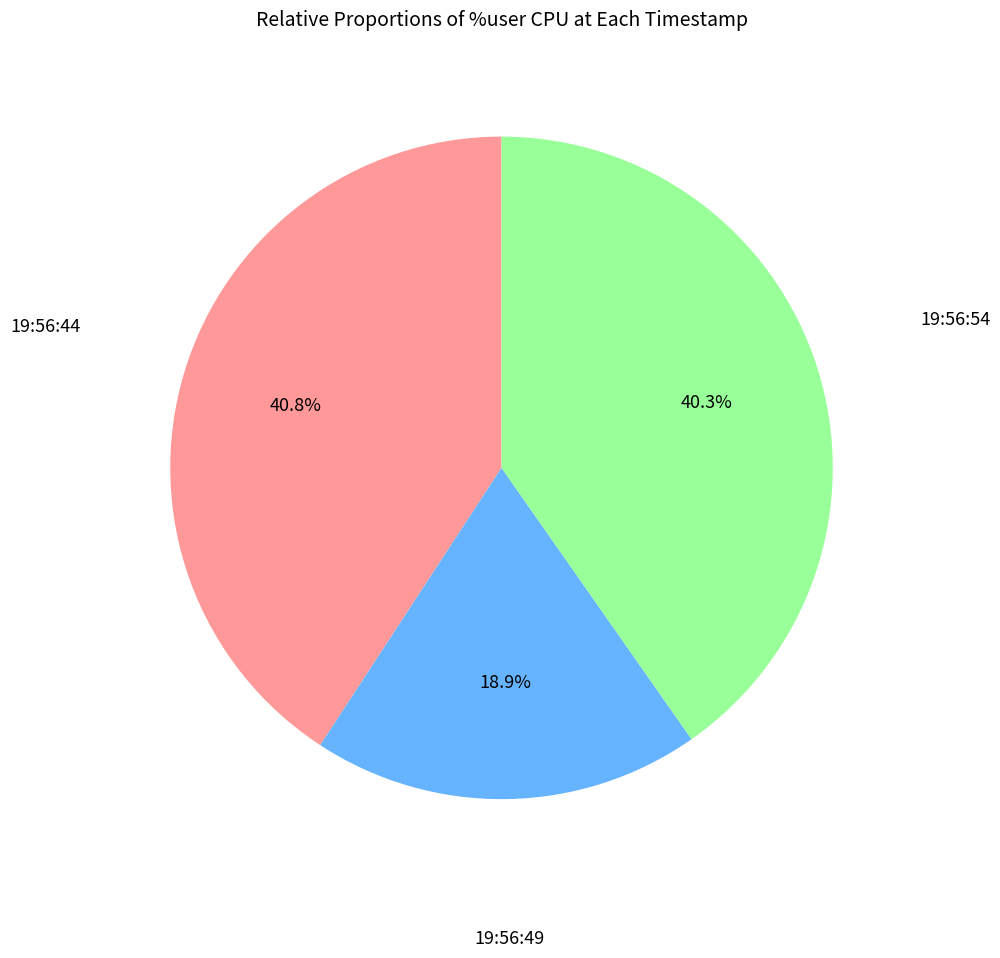

Count the number of slices in the pie.

3